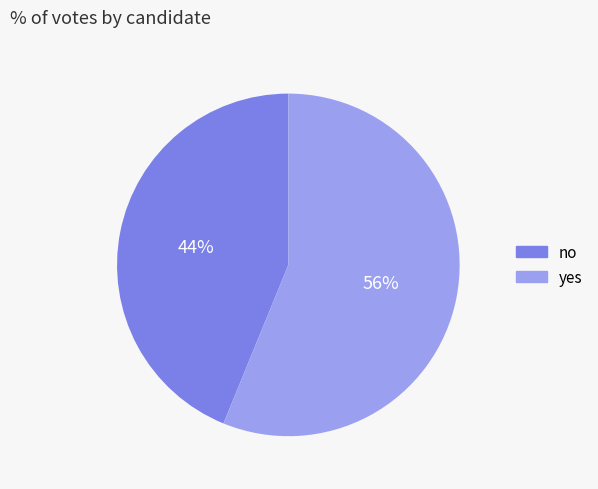

To the nearest percent, what percentage of the pie is yes?

56%